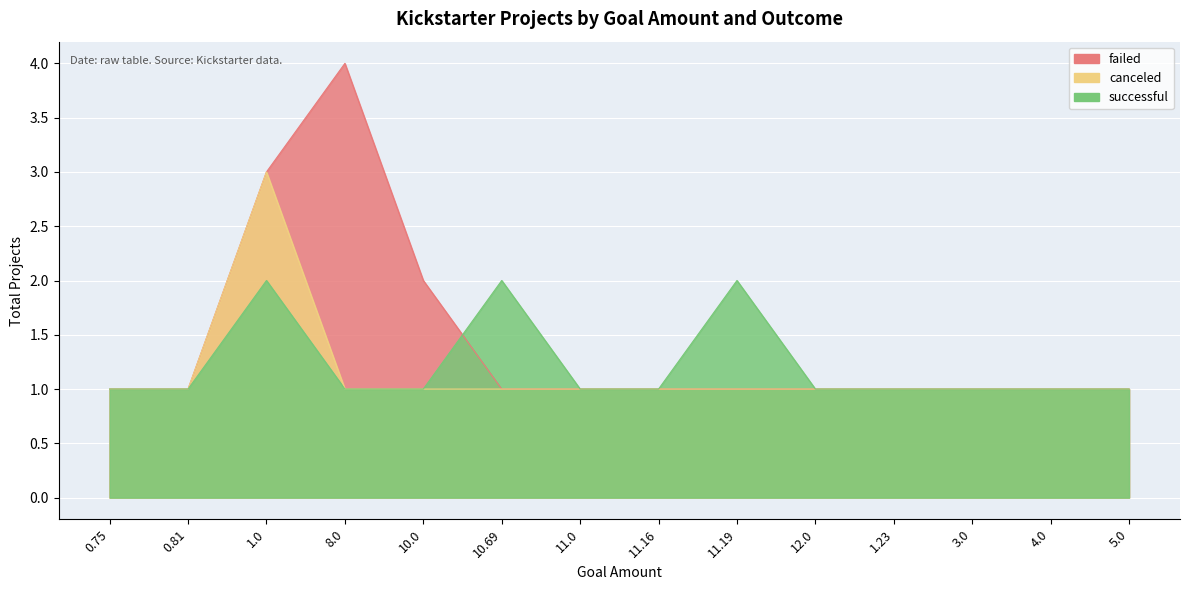

How many interior local peaks does the failed_line series have?

1